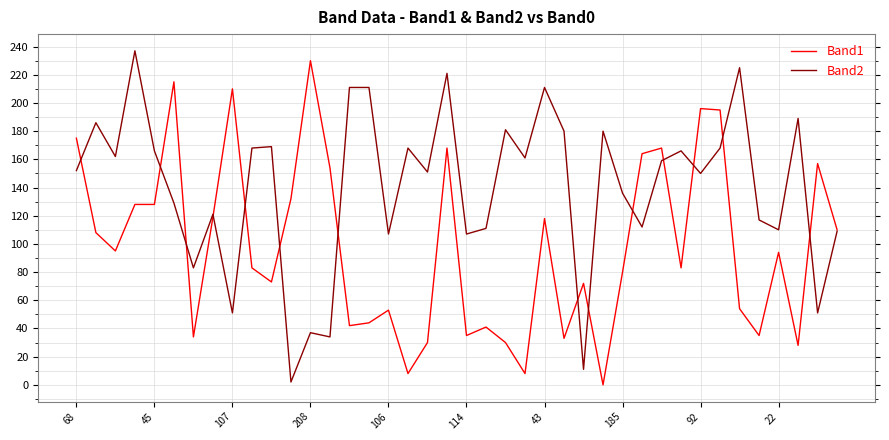

What is the greatest value displayed?

237